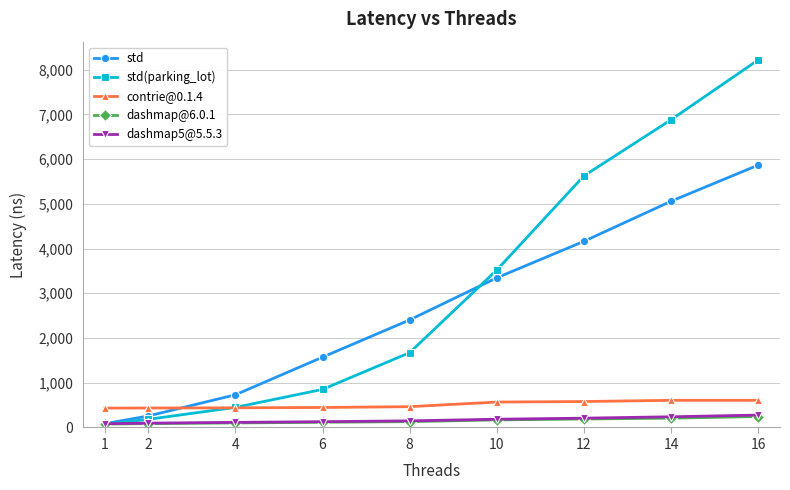

What is the difference between the dashmap5@5.5.3 values at 6 and 8?

19